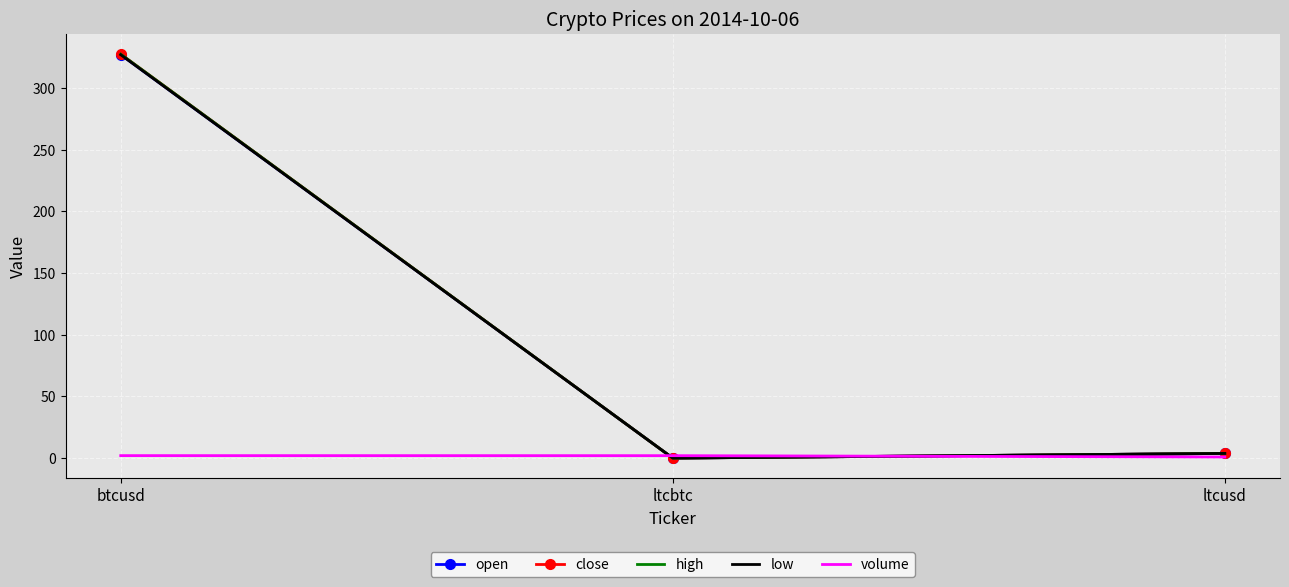

At which label does open reach its peak?

btcusd